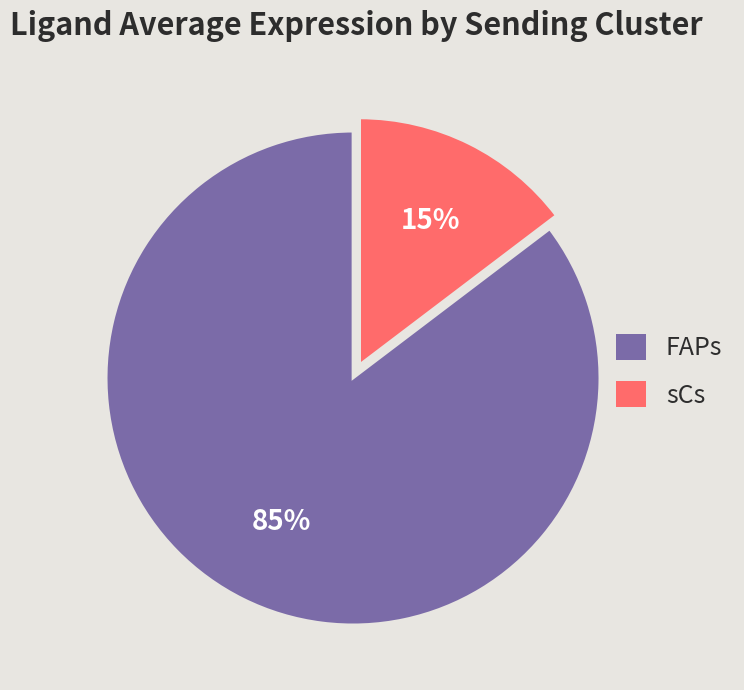

Do FAPs and sCs together represent more than half of the pie?

Yes